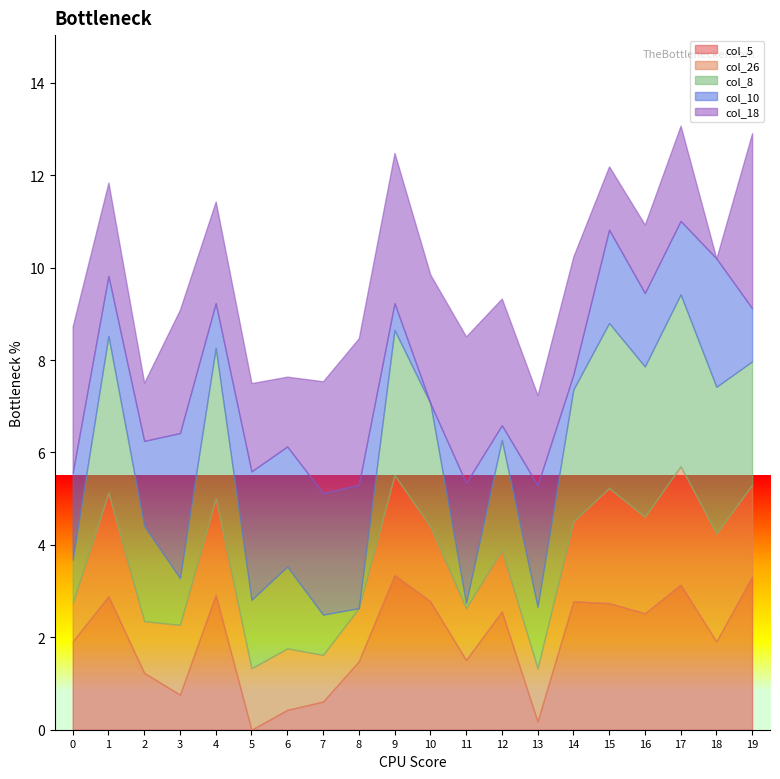

Which series ends up on top after the final intersection of col_10 and col_26?

col_26